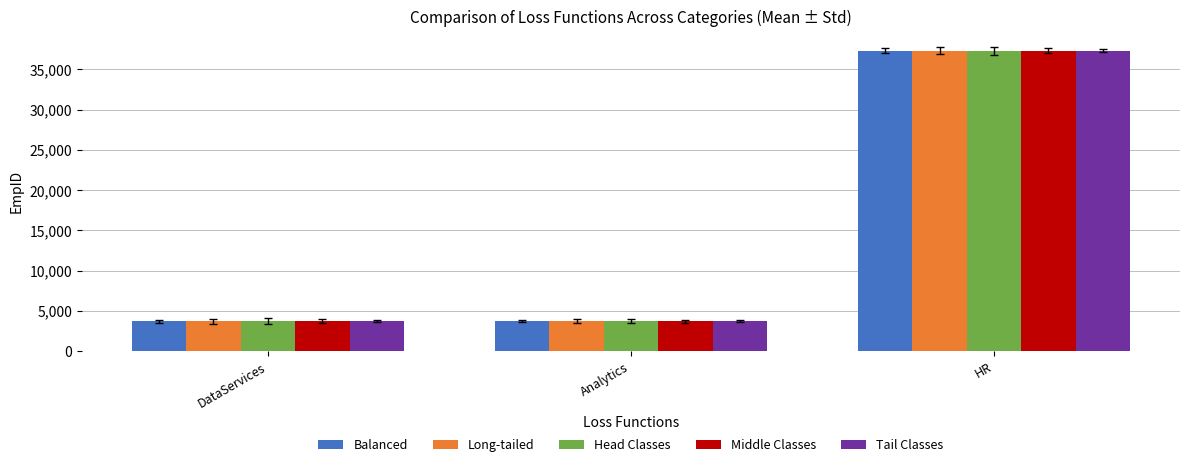

Is the value of Tail Classes at HR greater than the value of Balanced at Analytics?

Yes